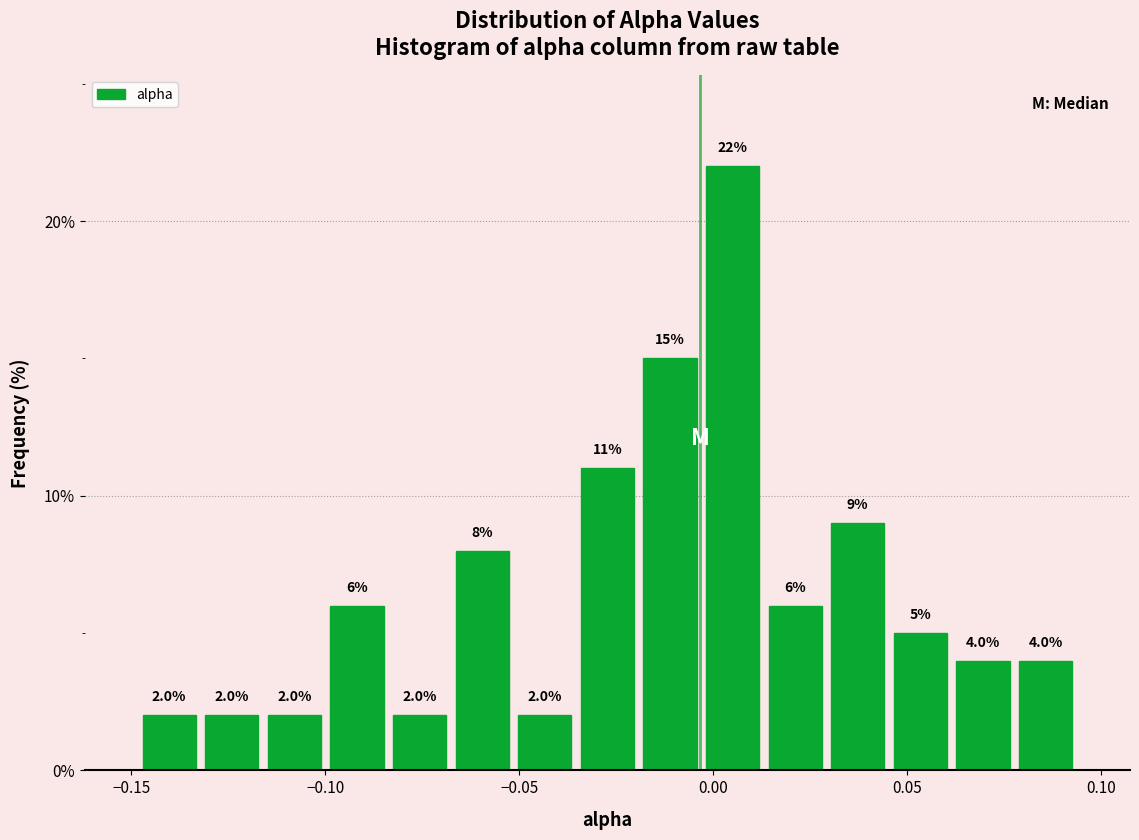

Read against the x-axis, roughly where is the centre of the tallest bar?

0.005